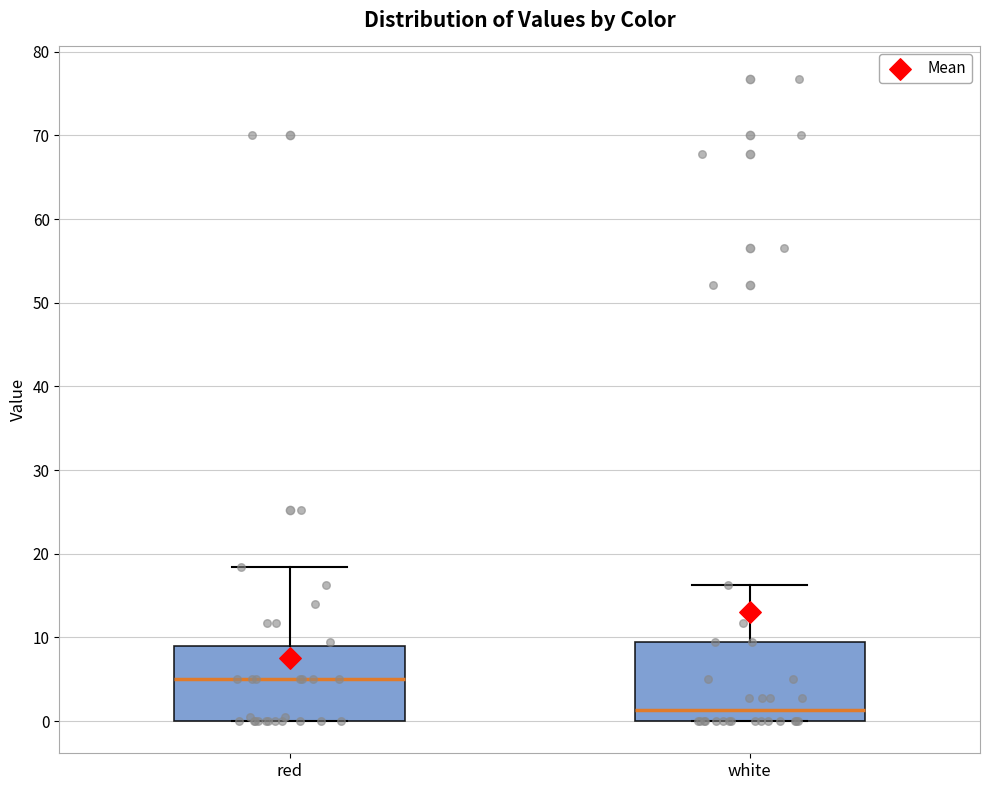

Which box's median line is the lowest?

white